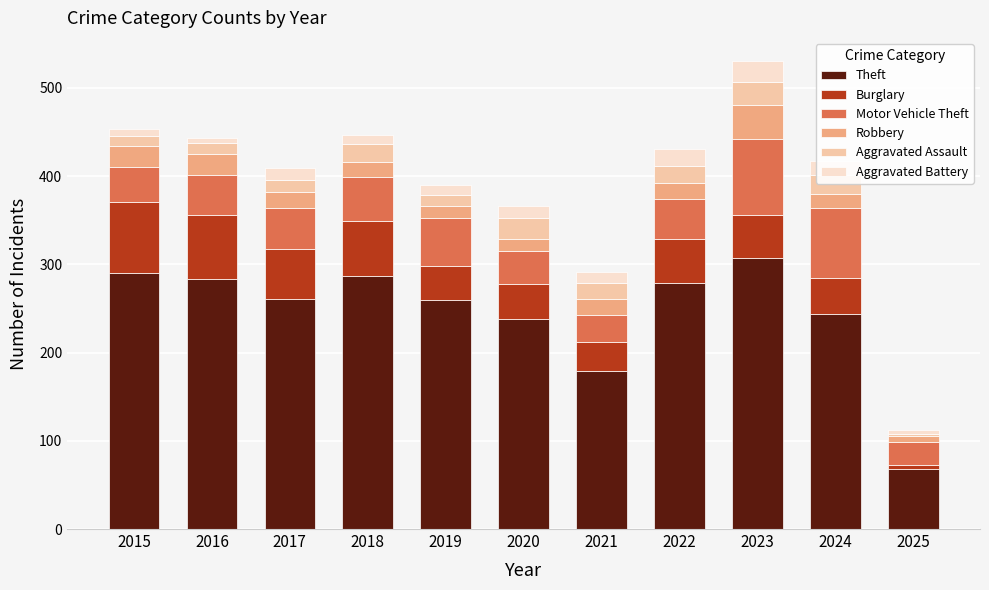

What is the average value of the Theft series?

245